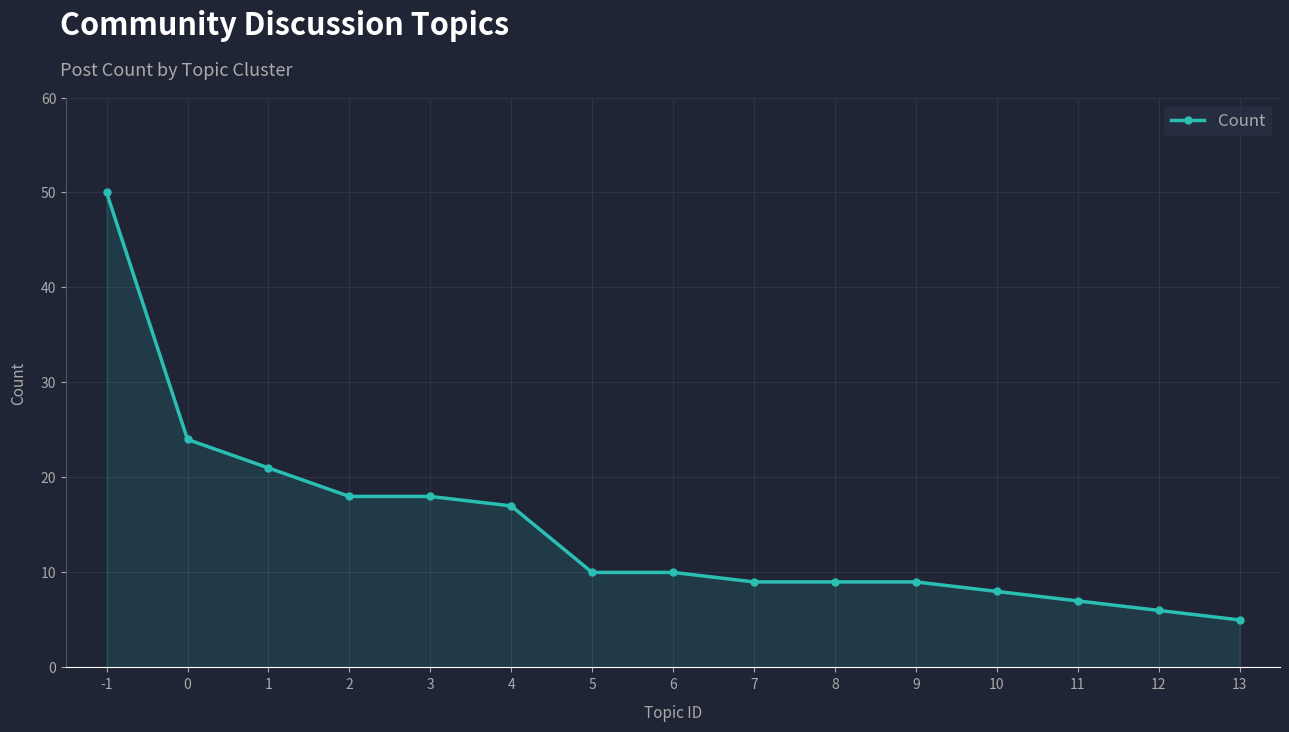

What is the difference between the maximum and minimum values?

45